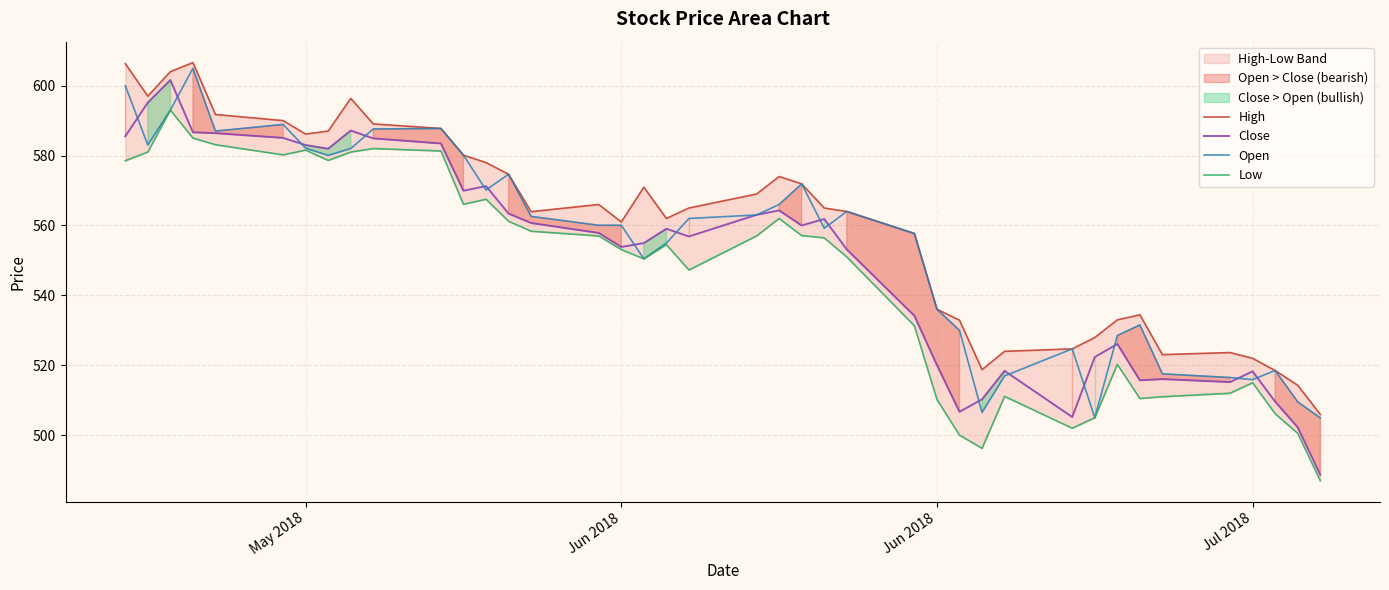

True or false: Close has more than 2 points higher than both neighbors.

True